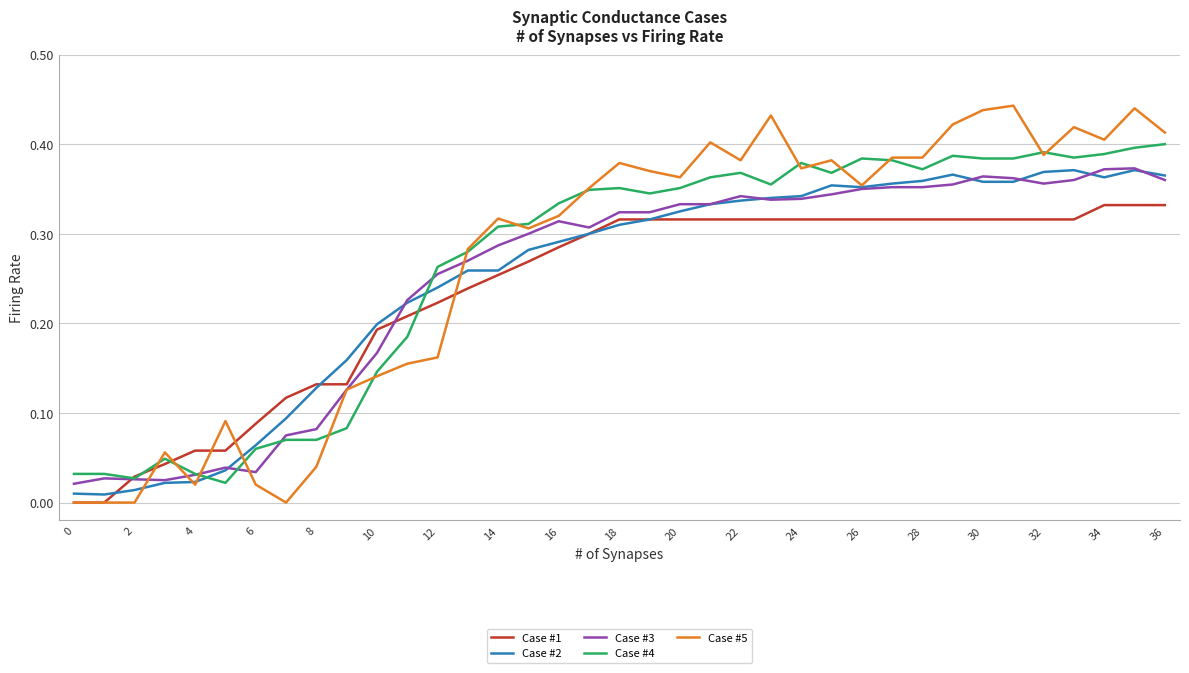

Reading left to right, transcribe all the data shown in this chart.

Case #1: 0.0	0.0	0.0	0.0	0.1	0.1	0.1	0.1	0.1	0.1	0.2	0.2	0.2	0.2	0.3	0.3	0.3	0.3	0.3	0.3	0.3	0.3	0.3	0.3	0.3	0.3	0.3	0.3	0.3	0.3	0.3	0.3	0.3	0.3	0.3	0.3	0.3
Case #2: 0.0	0.0	0.0	0.0	0.0	0.0	0.1	0.1	0.1	0.2	0.2	0.2	0.2	0.3	0.3	0.3	0.3	0.3	0.3	0.3	0.3	0.3	0.3	0.3	0.3	0.4	0.4	0.4	0.4	0.4	0.4	0.4	0.4	0.4	0.4	0.4	0.4
Case #3: 0.0	0.0	0.0	0.0	0.0	0.0	0.0	0.1	0.1	0.1	0.2	0.2	0.3	0.3	0.3	0.3	0.3	0.3	0.3	0.3	0.3	0.3	0.3	0.3	0.3	0.3	0.3	0.4	0.4	0.4	0.4	0.4	0.4	0.4	0.4	0.4	0.4
Case #4: 0.0	0.0	0.0	0.0	0.0	0.0	0.1	0.1	0.1	0.1	0.1	0.2	0.3	0.3	0.3	0.3	0.3	0.3	0.4	0.3	0.4	0.4	0.4	0.4	0.4	0.4	0.4	0.4	0.4	0.4	0.4	0.4	0.4	0.4	0.4	0.4	0.4
Case #5: 0.0	0.0	0.0	0.1	0.0	0.1	0.0	0.0	0.0	0.1	0.1	0.2	0.2	0.3	0.3	0.3	0.3	0.4	0.4	0.4	0.4	0.4	0.4	0.4	0.4	0.4	0.4	0.4	0.4	0.4	0.4	0.4	0.4	0.4	0.4	0.4	0.4